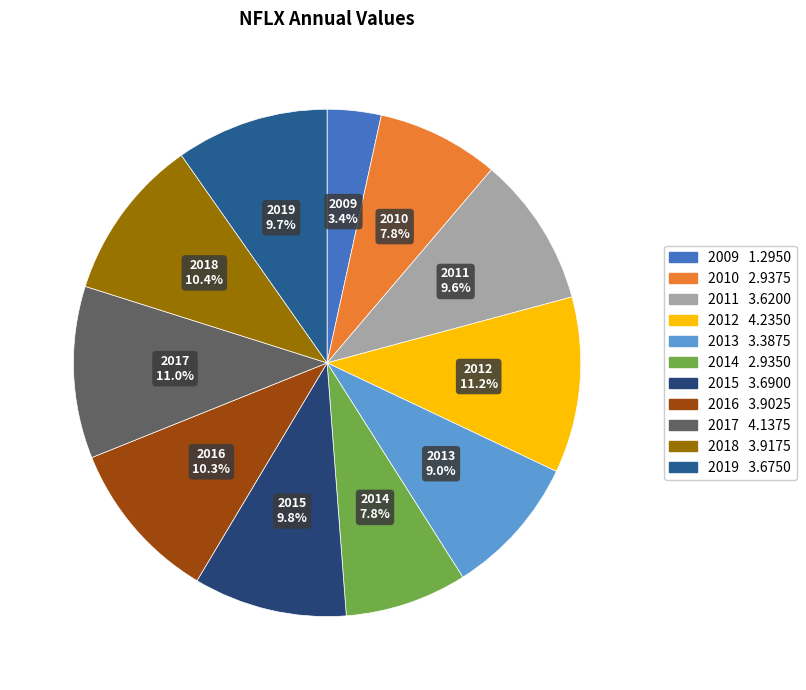

The 2014 slice represents 8% of the pie. True or false?

True